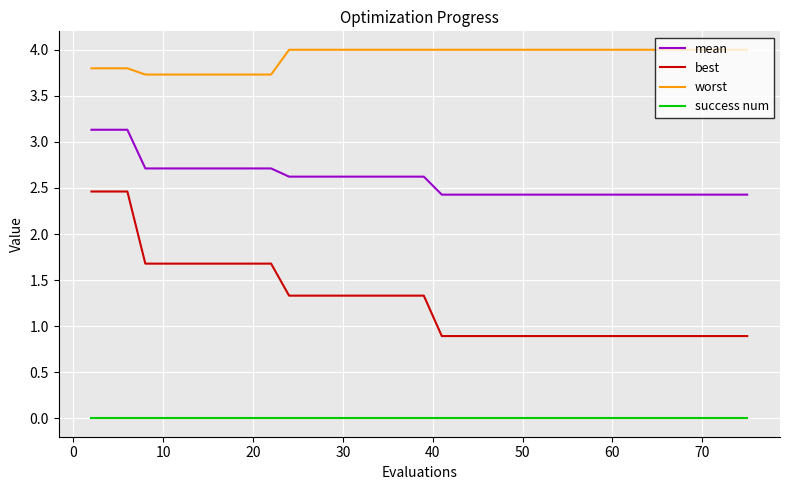

Rank the series by their maximum value, from lowest to highest.

success num, best, mean, worst